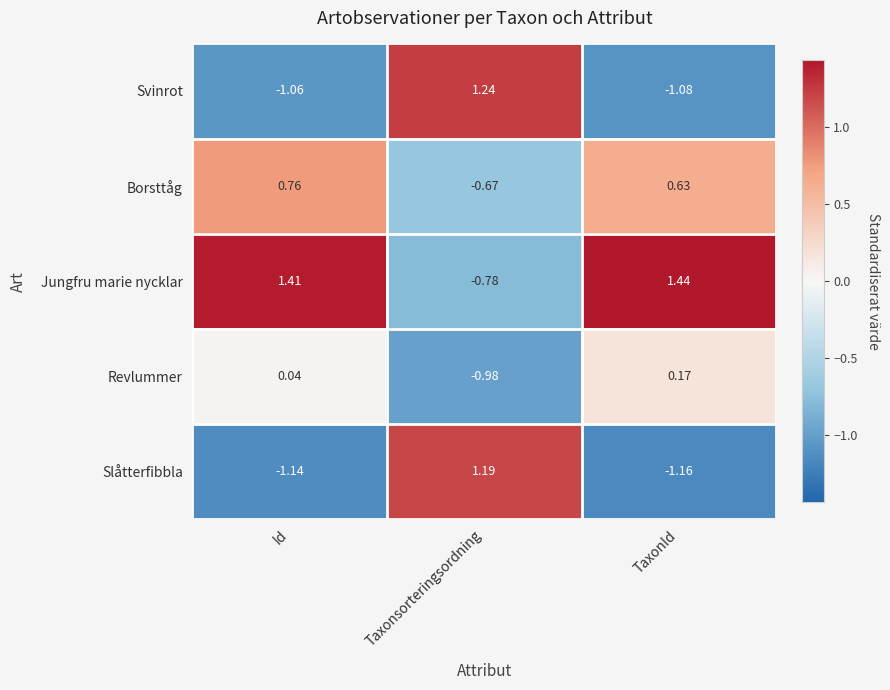

At which label does Jungfru marie nycklar reach its peak?

TaxonId